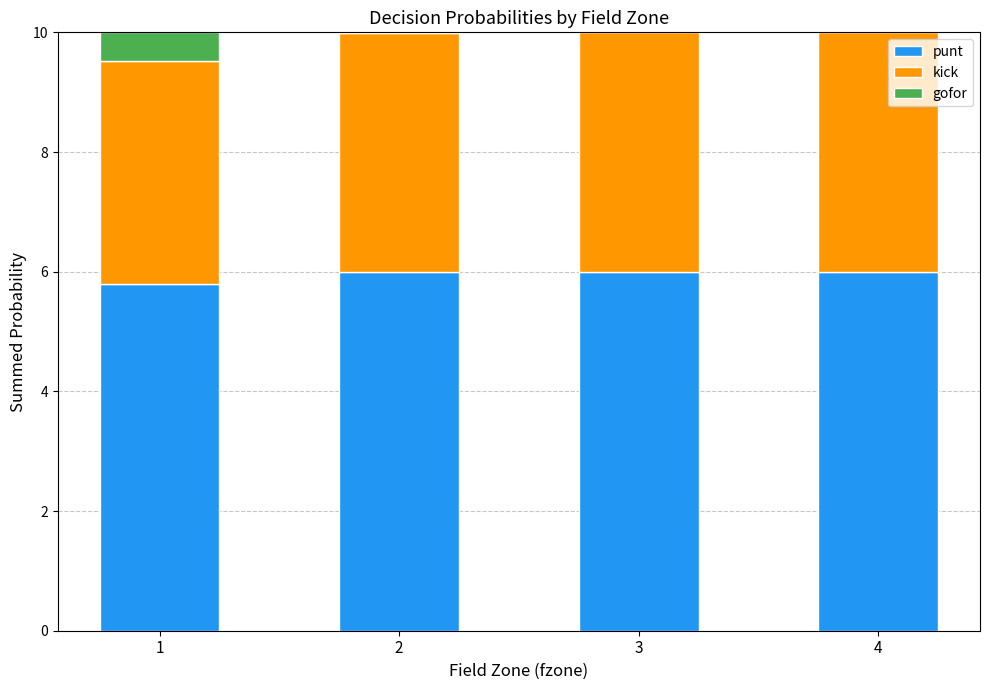

What is the sum of all punt values?

23.8